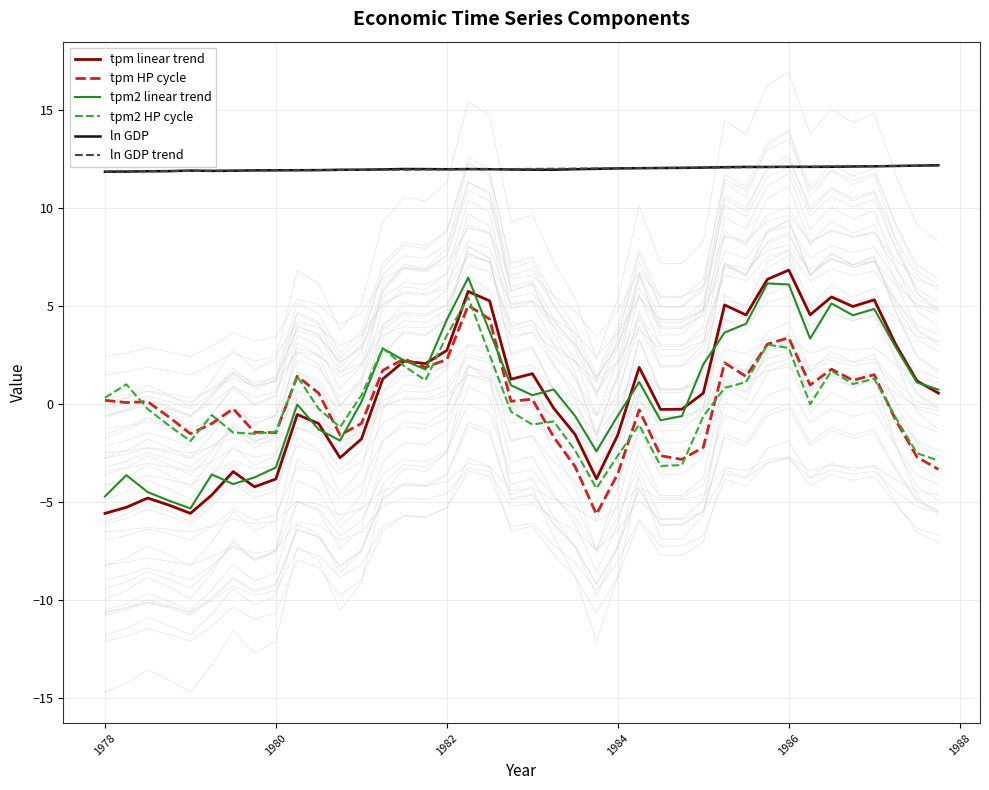

How many lines are shown in the chart?

6